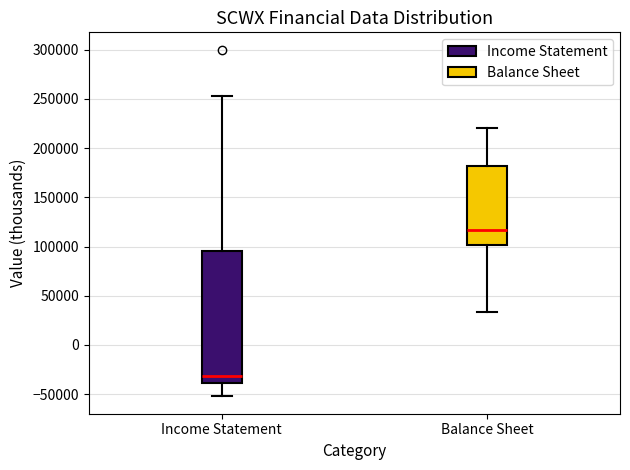

Comparing the boxes themselves (not the whiskers), which one is the tallest?

Income Statement